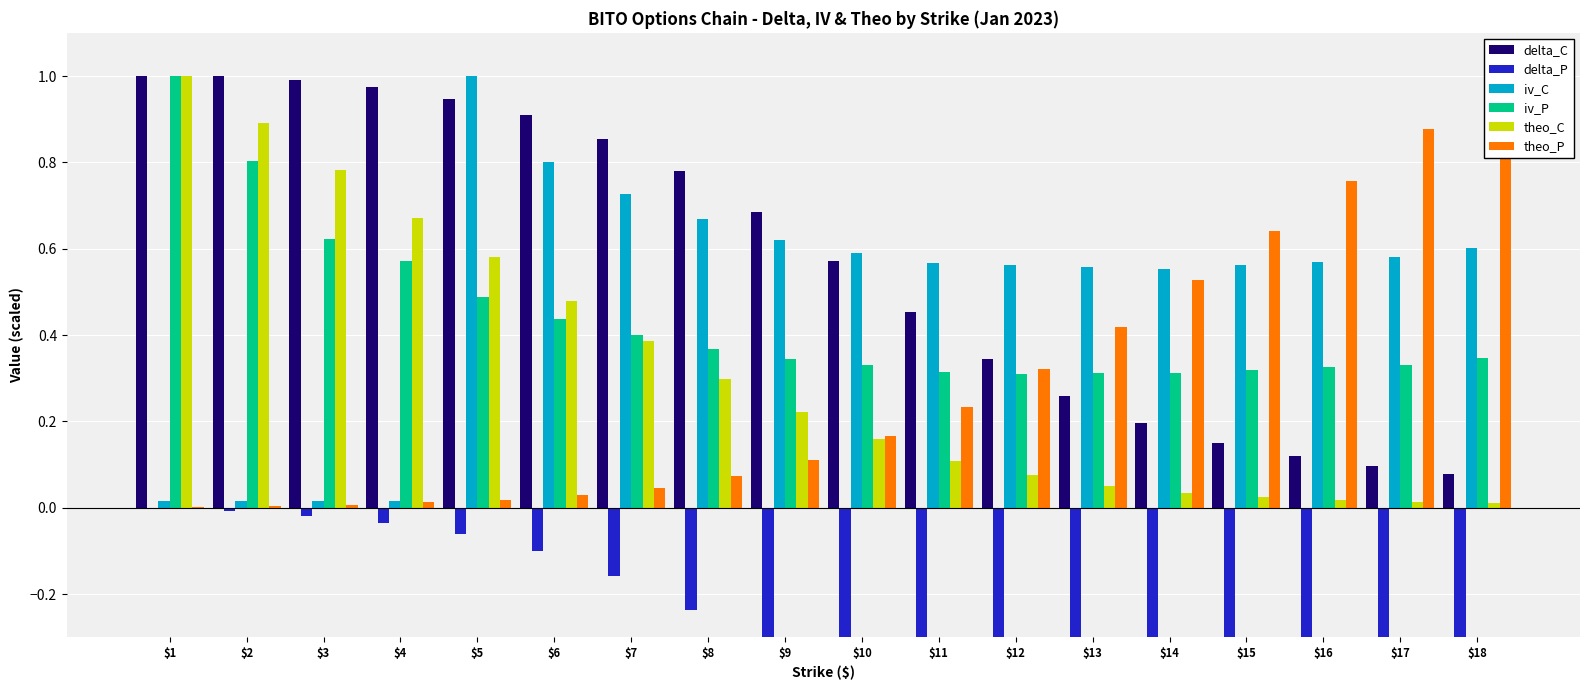

What is the difference between the highest and lowest values at $15?

1.6